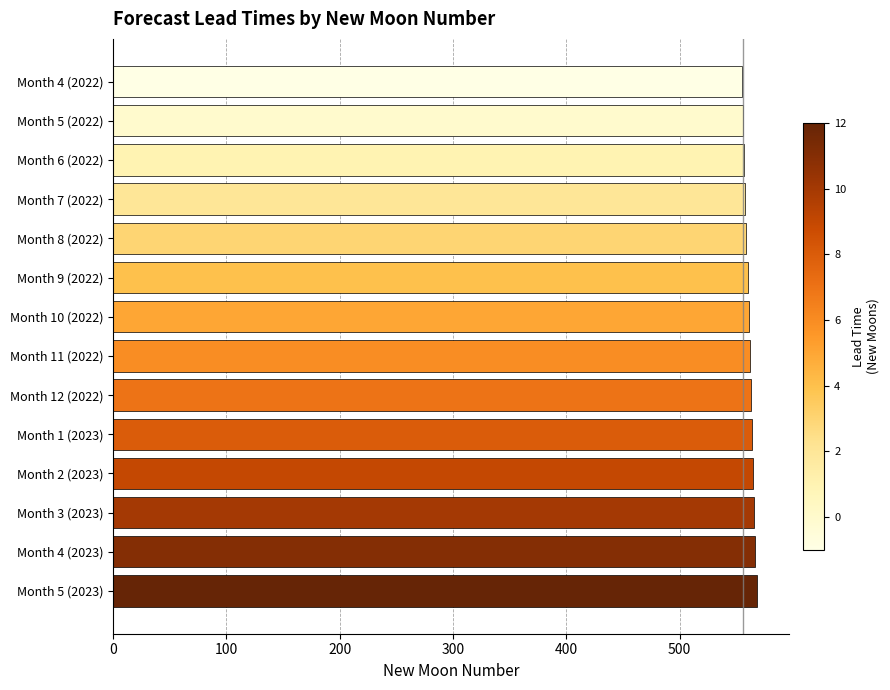

How many data points does each series have?

14